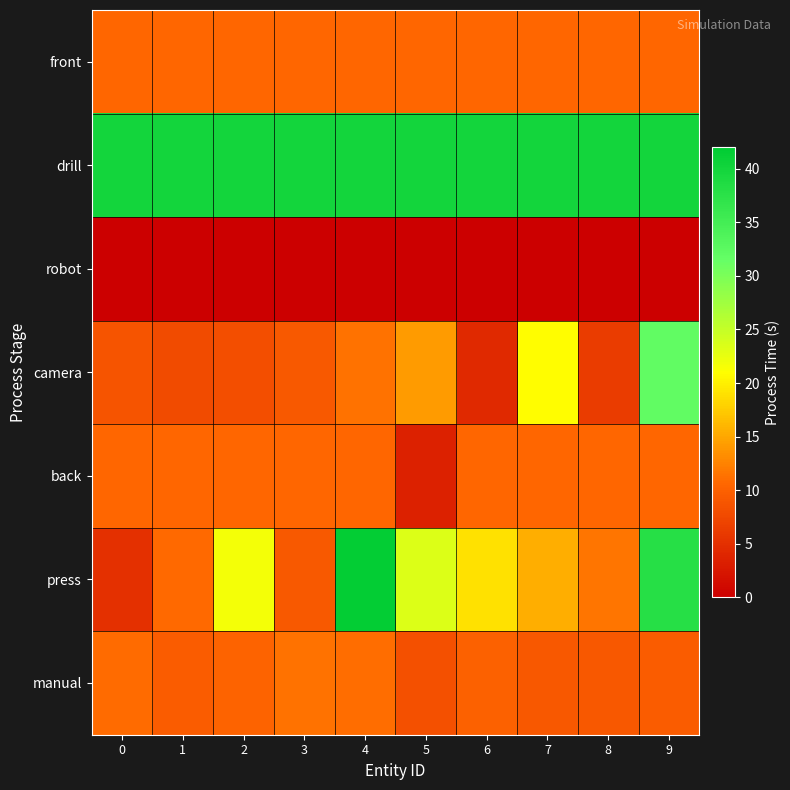

How many data points does each series have?

10